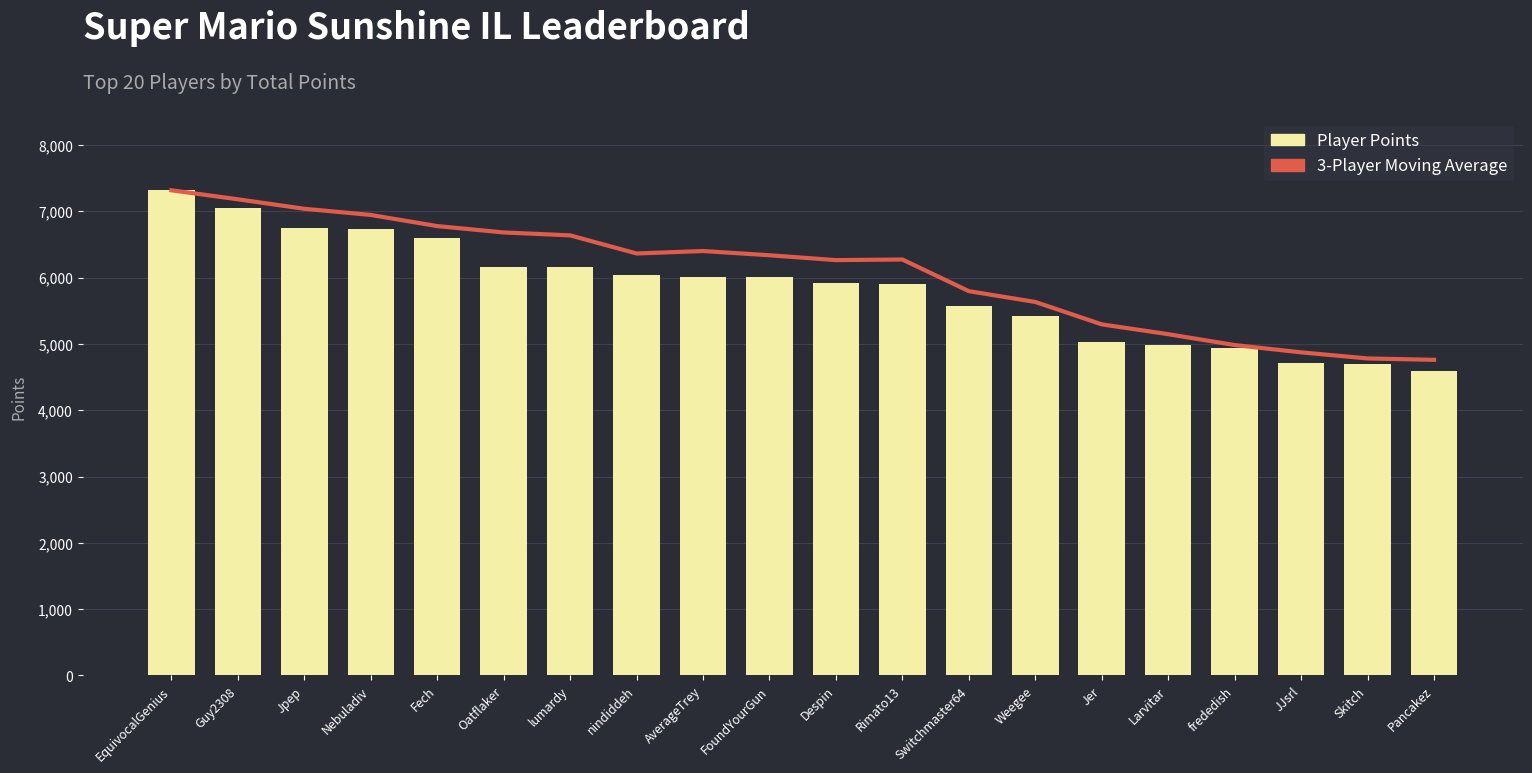

Which category has the highest value in the 3-Player Moving Average series?

EquivocalGenius